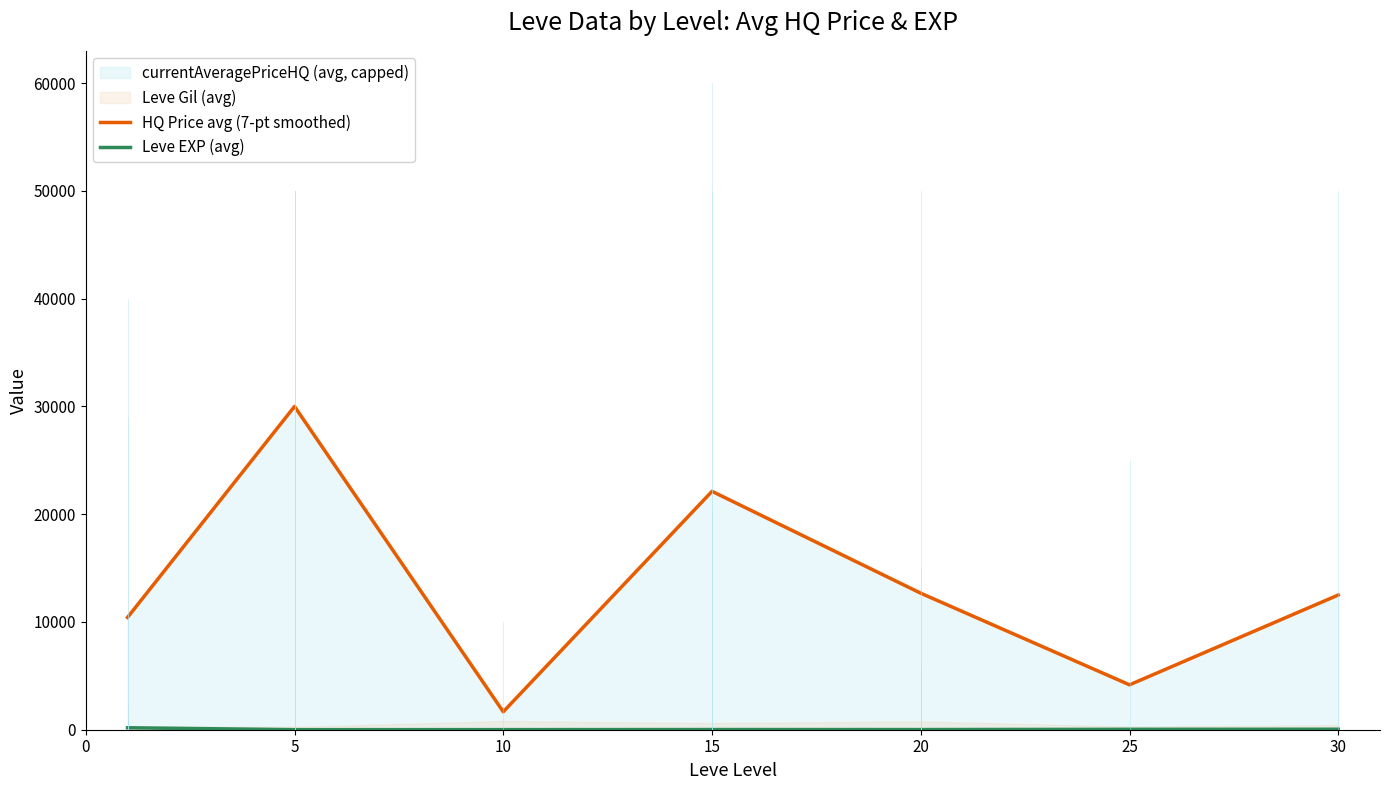

What is the value of the Leve EXP (avg) point at the 6th from the left?

38.0